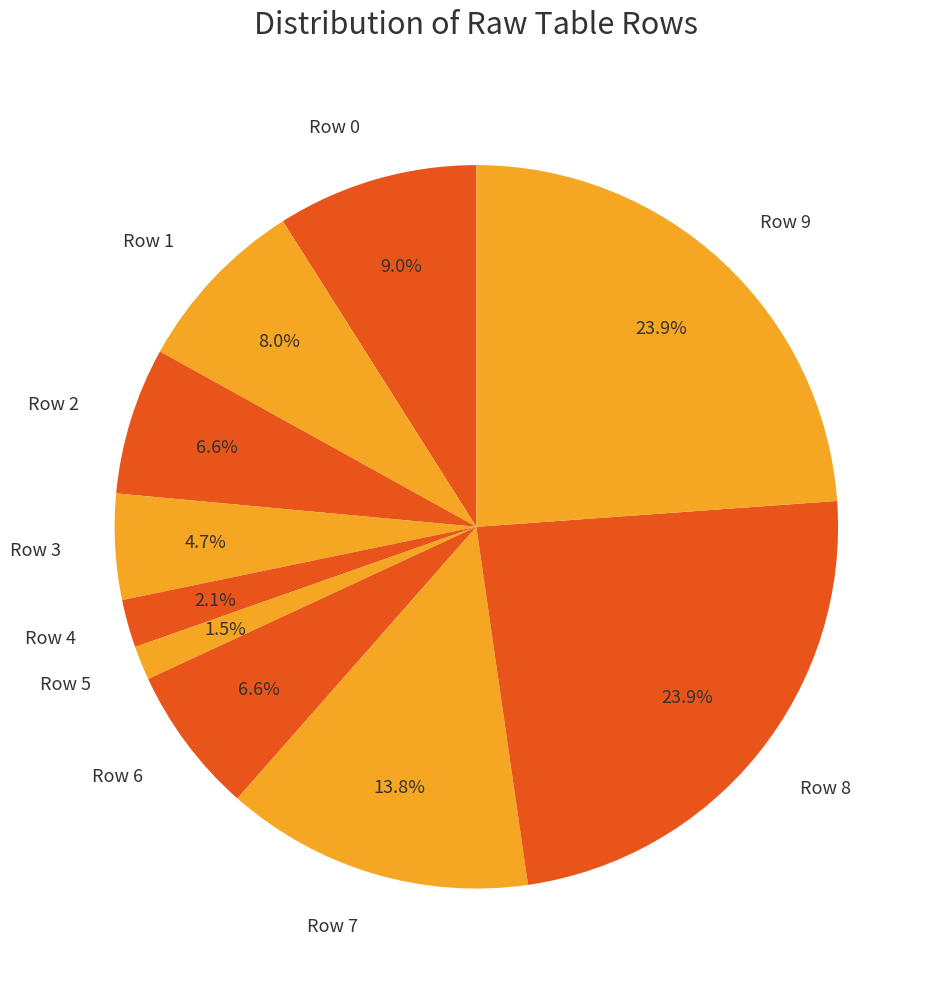

Does any single category account for the majority?

No